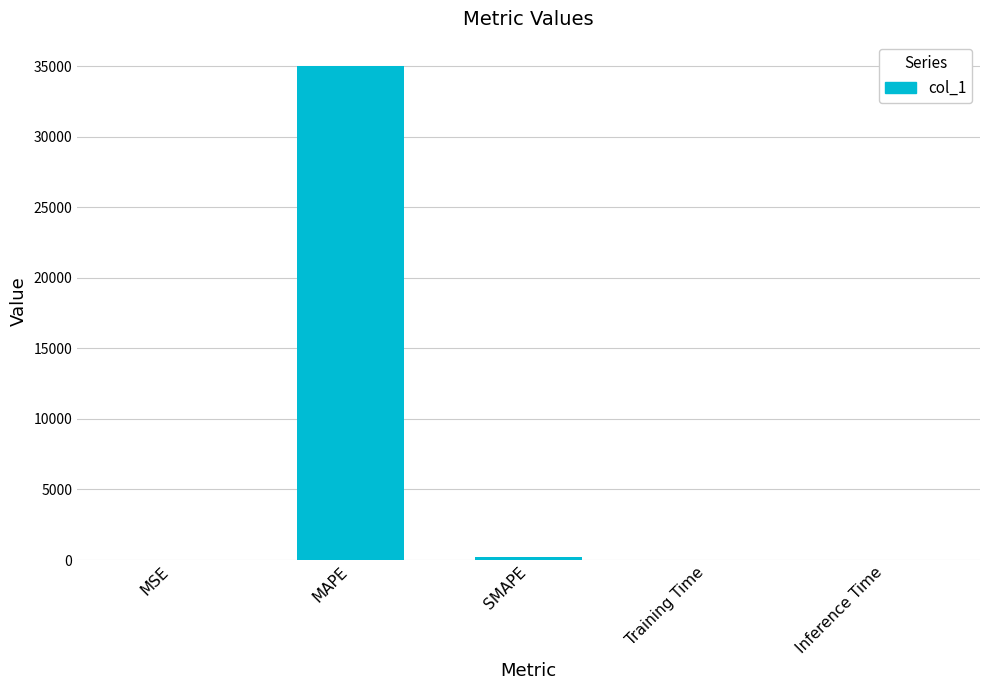

What is the sum of all values?

35183.5